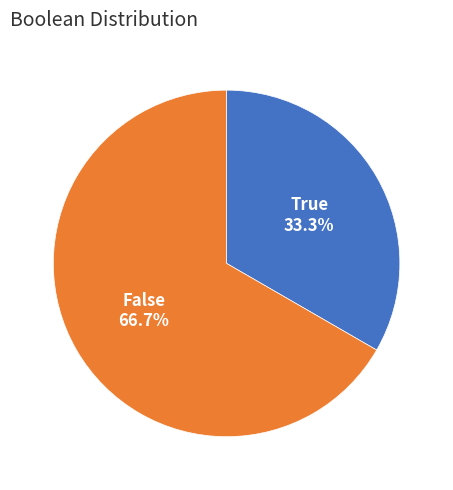

To the nearest percent, what is the difference between the True and False slice percentages?

33%